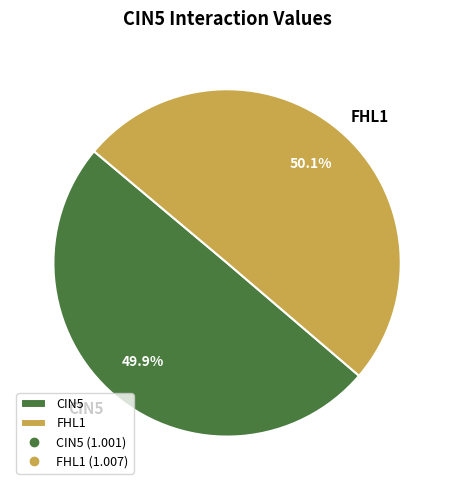

Does any single category account for the majority?

Yes